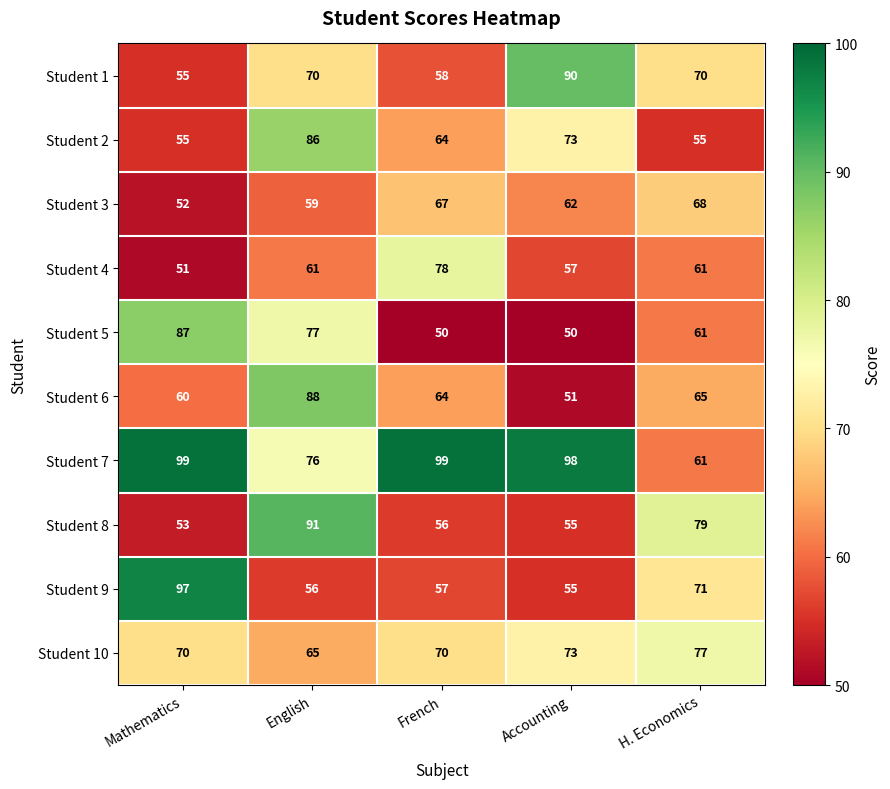

Which series changed the most between English and Accounting?

Student 6